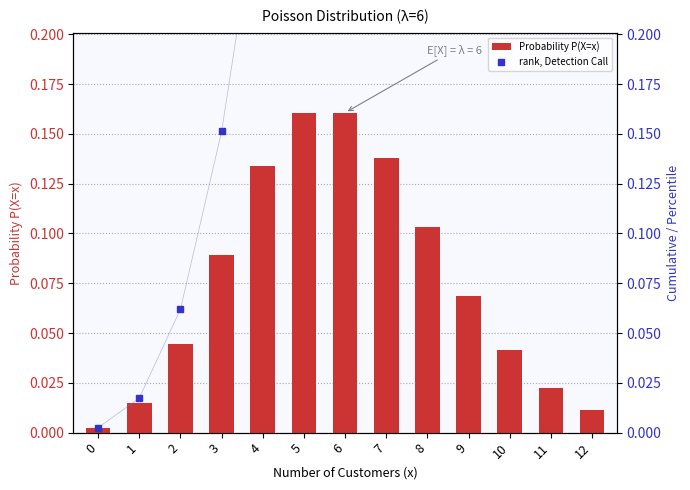

Are the bars horizontal?

No